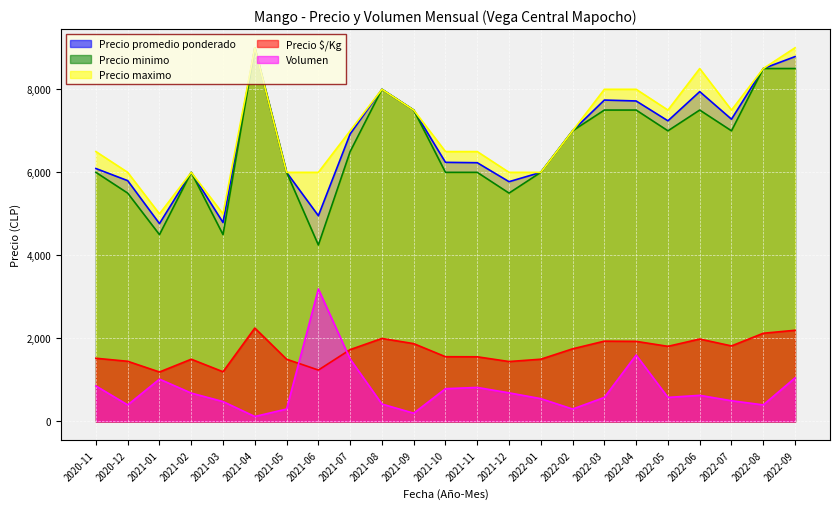

True or false: Volumen and Precio maximo intersect in this chart.

False